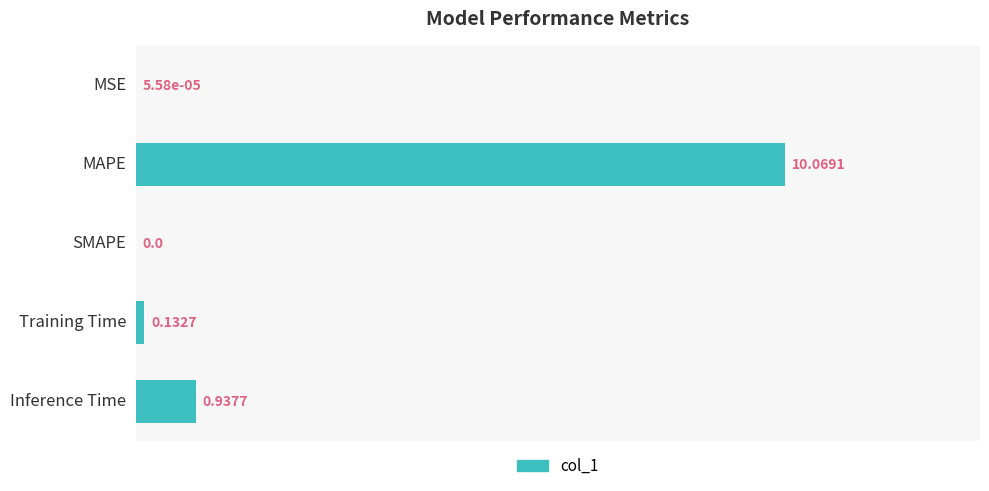

How many values are above zero?

4